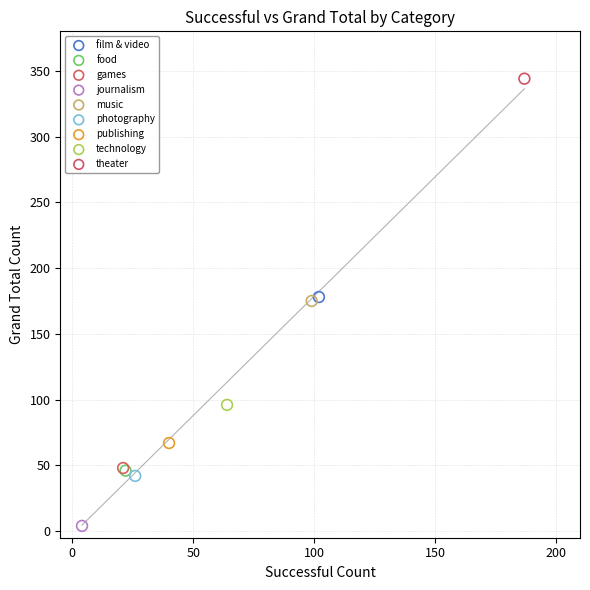

What are all the series names shown in the legend?

film & video, food, games, journalism, music, photography, publishing, technology, theater